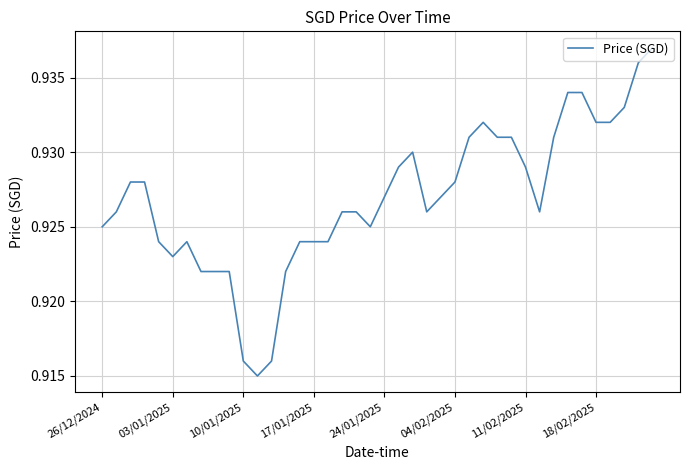

What is the value of the 10th point from the left?

0.9